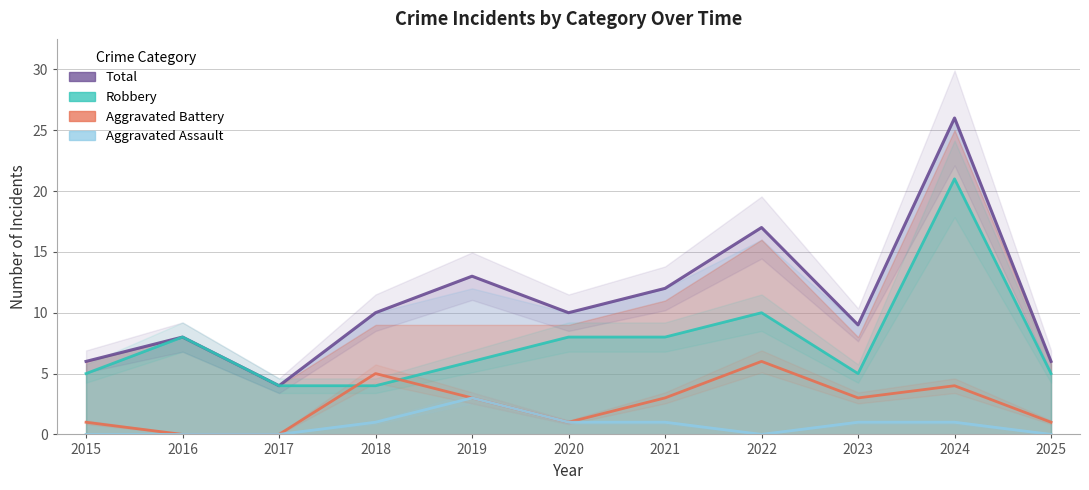

Reading right to left, transcribe all the data shown in this chart.

Total: 6	26	9	17	12	10	13	10	4	8	6
Robbery: 5	21	5	10	8	8	6	4	4	8	5
Aggravated Battery: 1	4	3	6	3	1	3	5	0	0	1
Aggravated Assault: 0	1	1	0	1	1	3	1	0	0	0